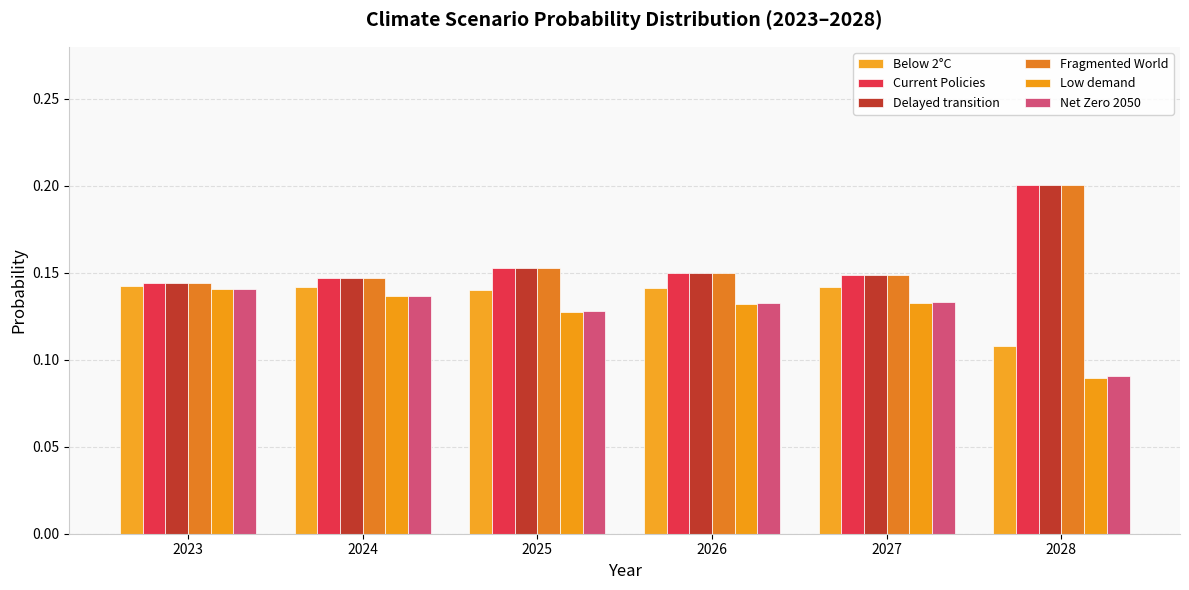

What are all the series names shown in the legend?

Below 2°C, Current Policies, Delayed transition, Fragmented World, Low demand, Net Zero 2050